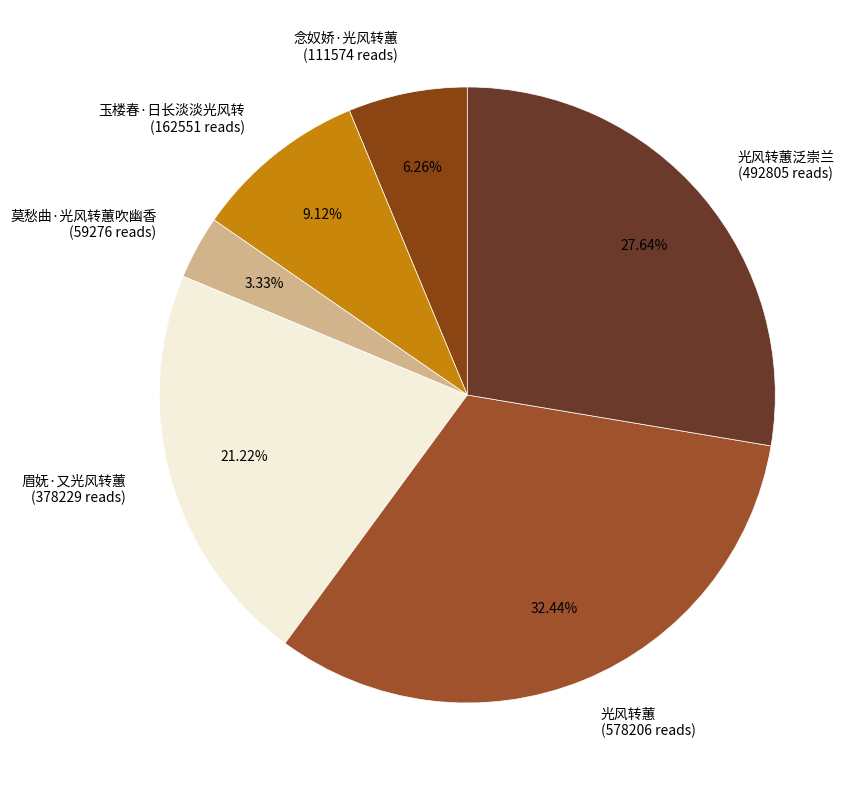

Is 光风转蕙 (578206 reads) the majority of the pie?

No